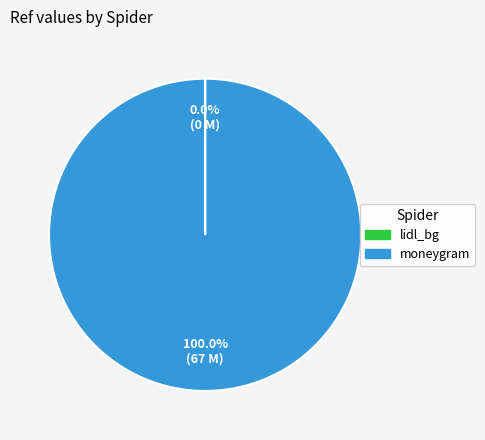

What is the largest slice in the pie chart?

moneygram